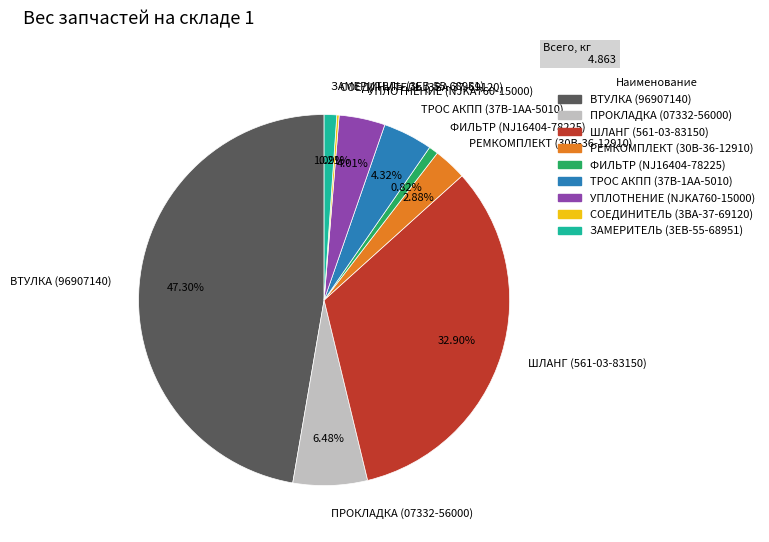

To the nearest percent, what portion does ТРОС АКПП (37B-1AA-5010) represent?

4%